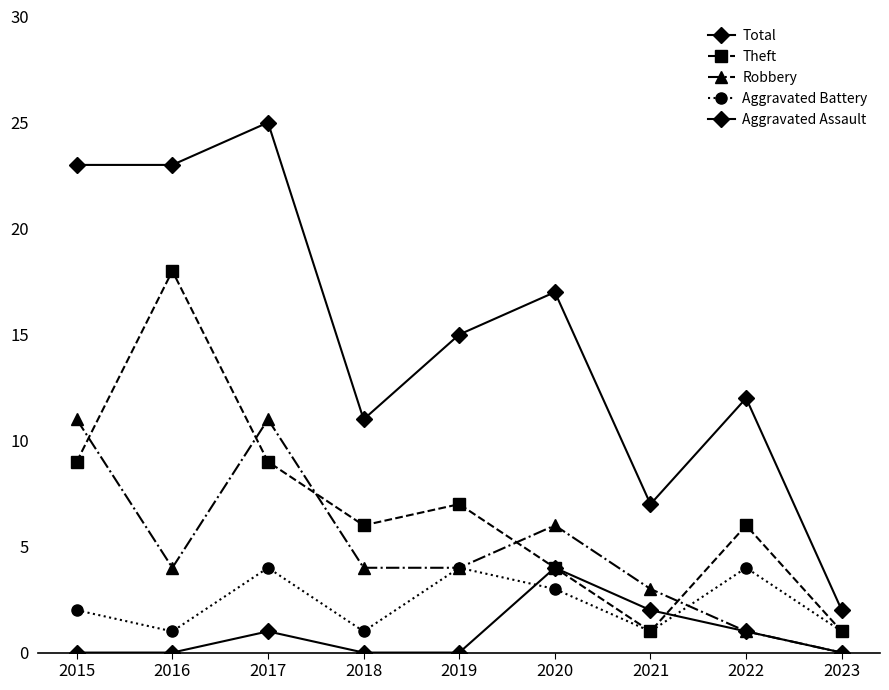

Rank the series by their maximum value, from lowest to highest.

Aggravated Battery, Aggravated Assault, Robbery, Theft, Total